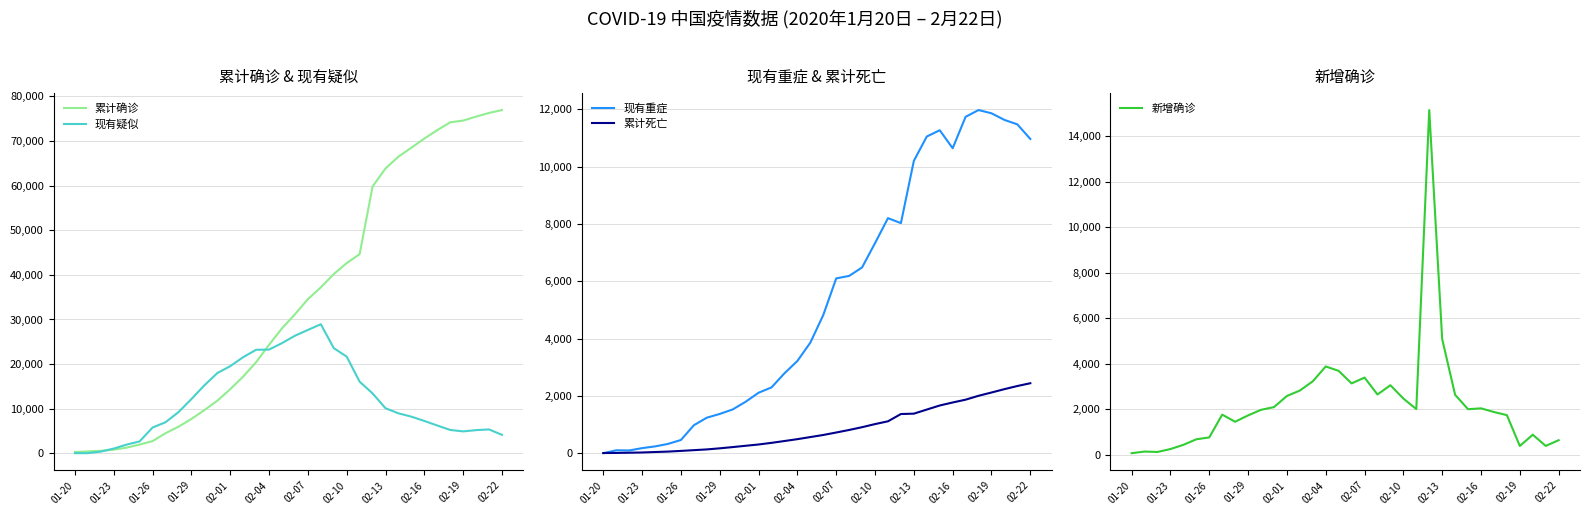

True or false: 新增确诊 has more than 0 points higher than both neighbors.

True